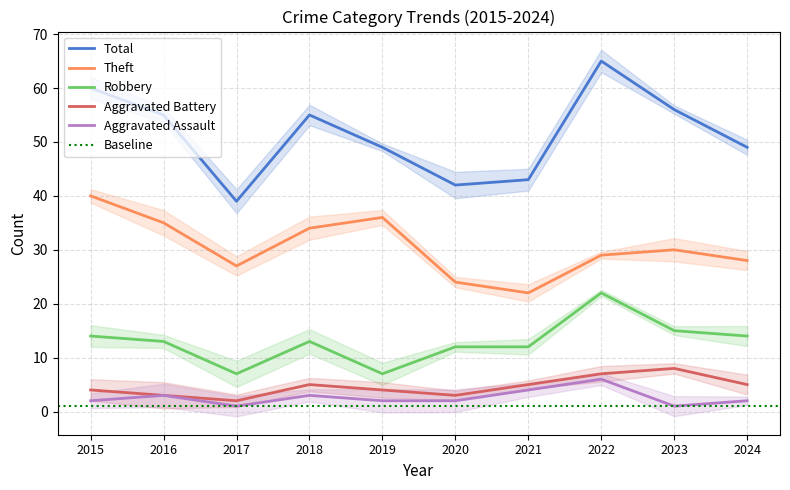

What is the total value across all series at 2021?

86